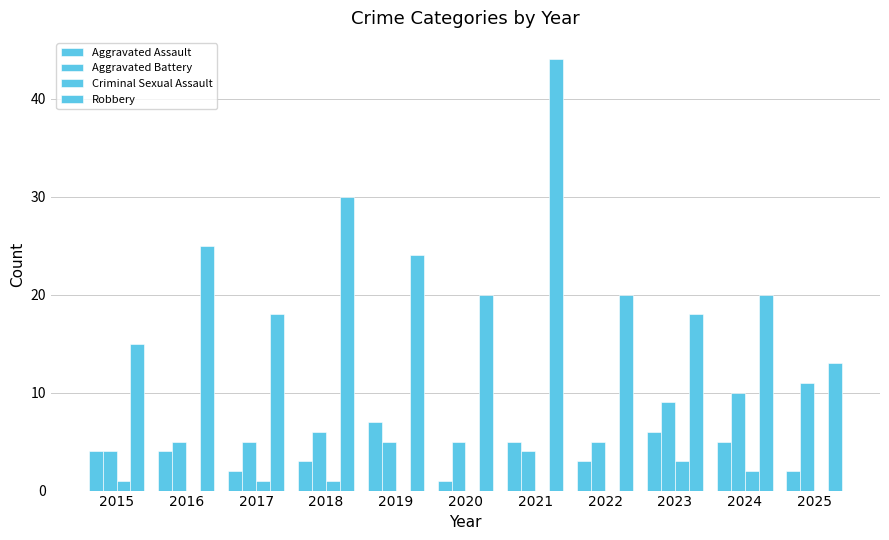

Reading right to left, what are all the values shown in this chart?

Aggravated Assault: 2	5	6	3	5	1	7	3	2	4	4
Aggravated Battery: 11	10	9	5	4	5	5	6	5	5	4
Criminal Sexual Assault: 0	2	3	0	0	0	0	1	1	0	1
Robbery: 13	20	18	20	44	20	24	30	18	25	15